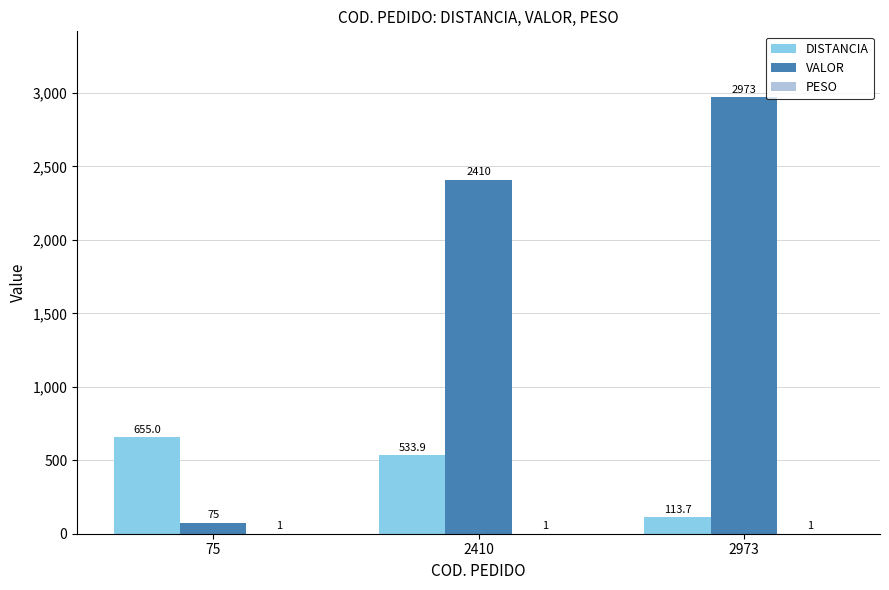

Between 75 and 2410, which series saw the biggest shift?

VALOR